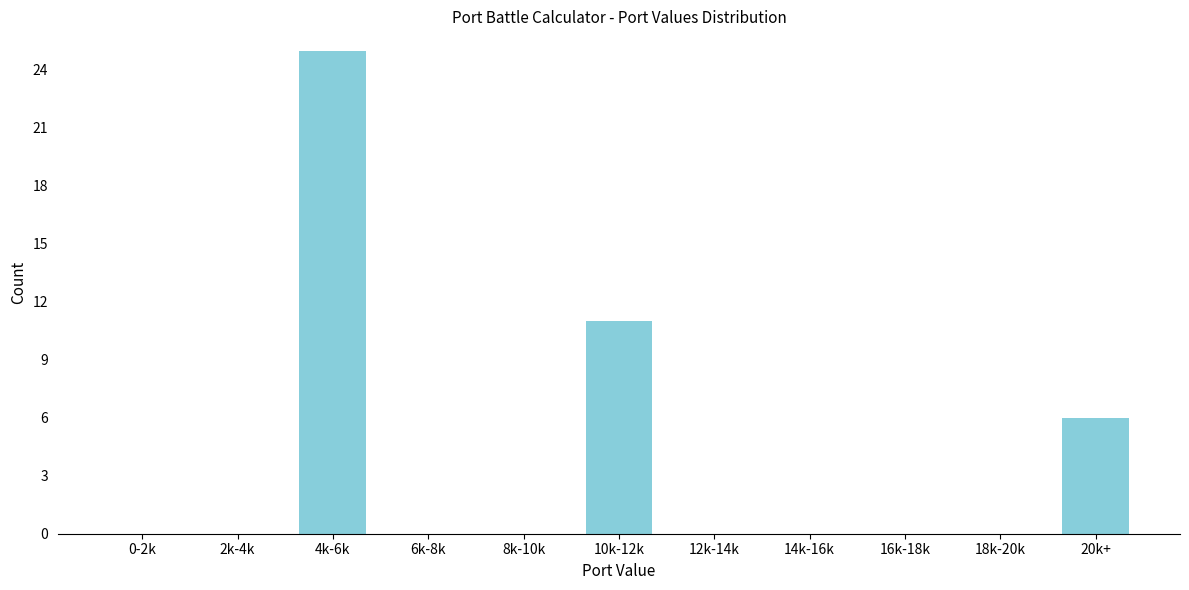

Reading left to right, transcribe all the data shown in this chart.

0-2k=0	2k-4k=0	4k-6k=25	6k-8k=0	8k-10k=0	10k-12k=11	12k-14k=0	14k-16k=0	16k-18k=0	18k-20k=0	20k+=6